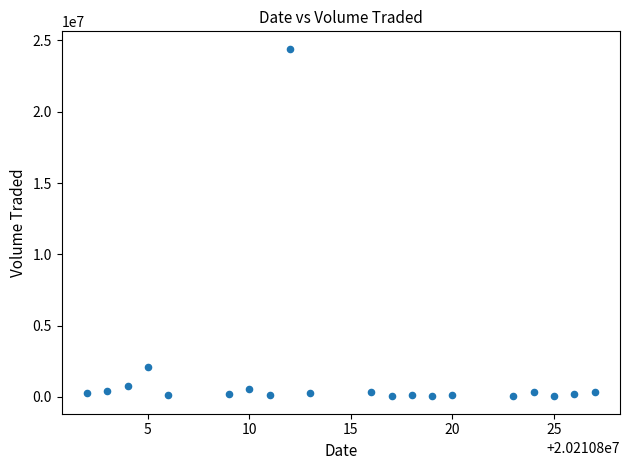

What is the range of X values (max minus min)?

25